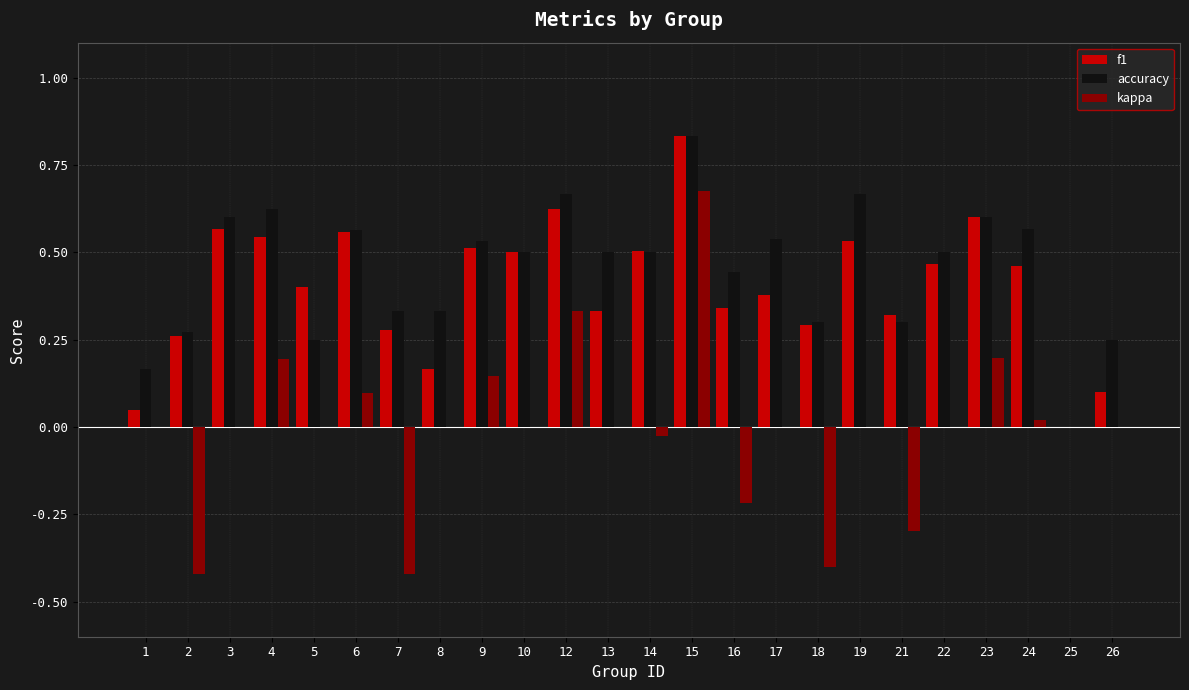

At which category does the chart reach its peak across all series?

15